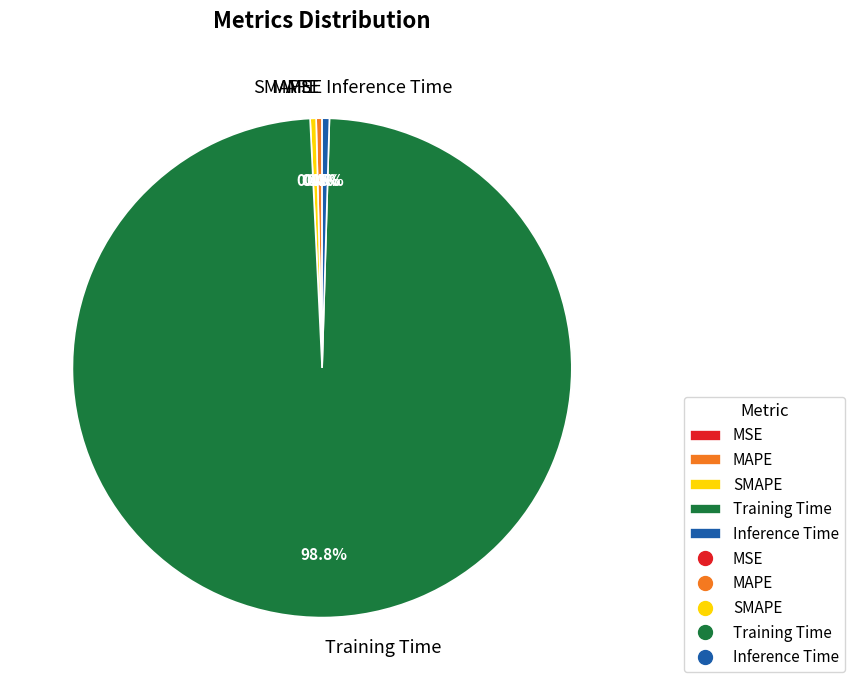

Which slice is the largest?

Training Time